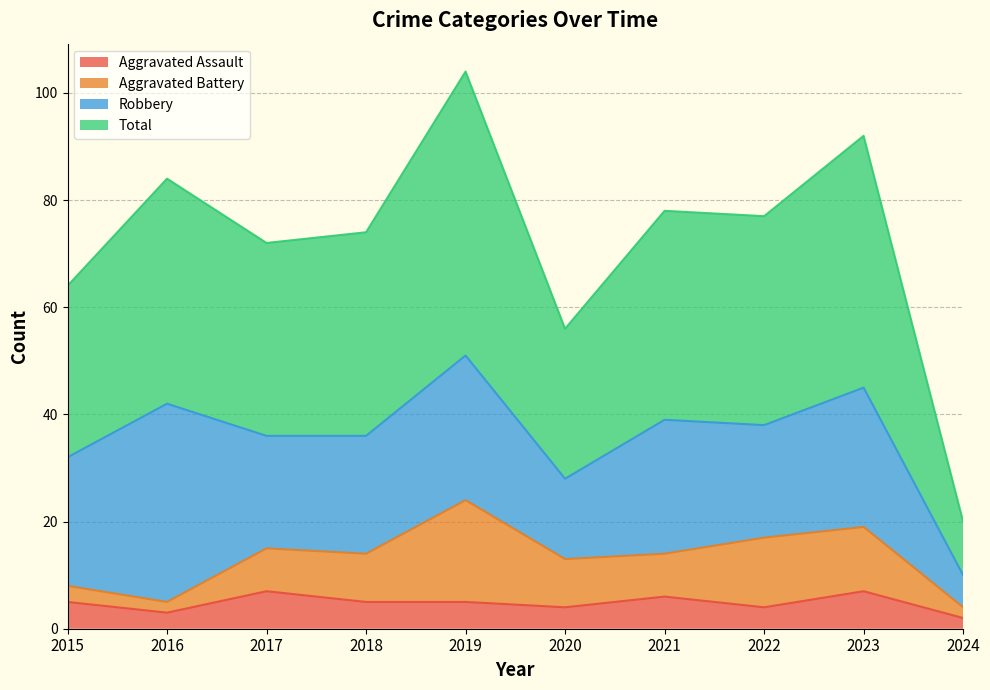

The Total series shows 64 at 2015. True or false?

True